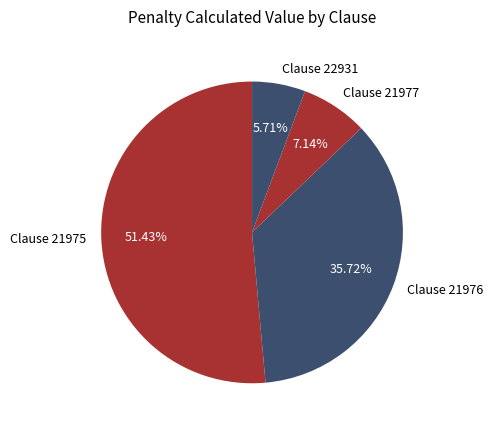

Approximately how many times larger is the value at Clause 21975 compared to Clause 21976?

1.4